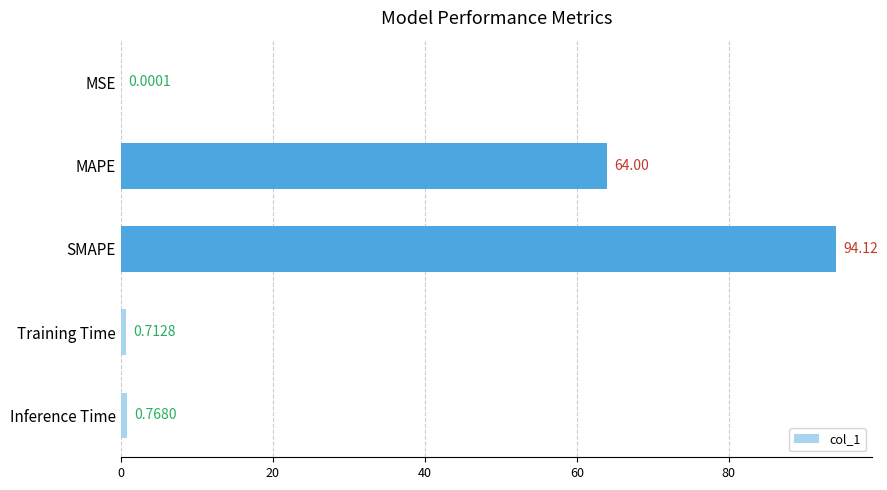

What is the change in value from SMAPE to Inference Time?

-93.3